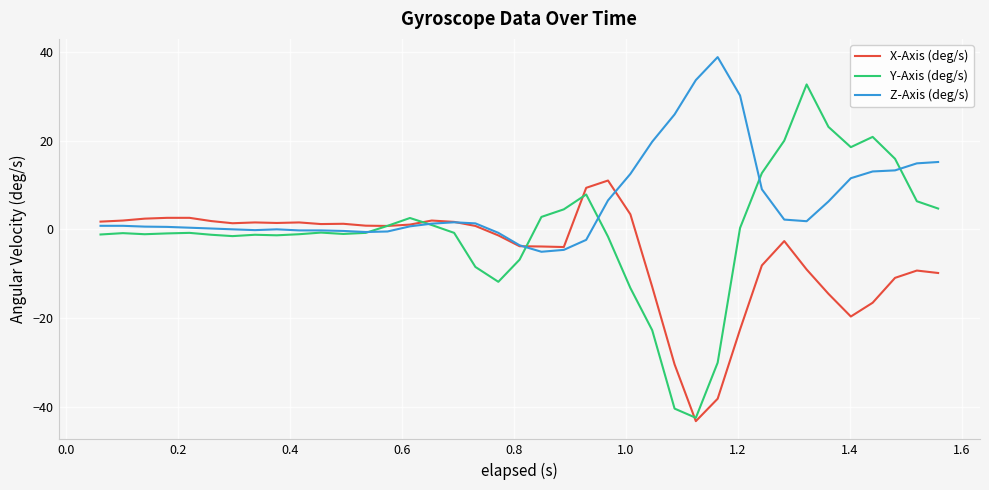

How many distinct data groups are displayed?

3